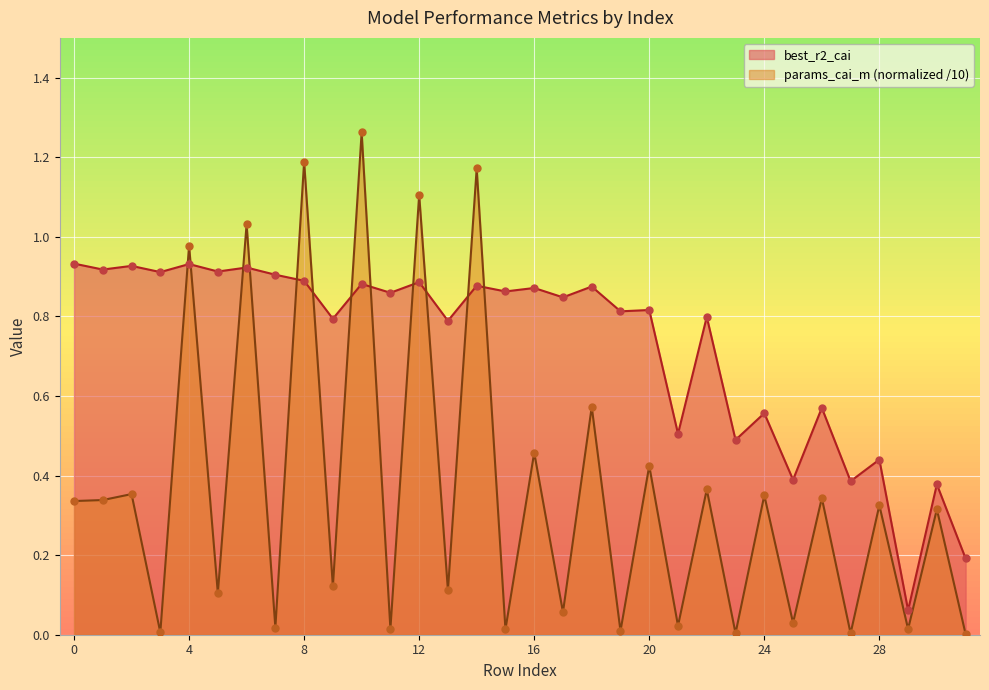

Which series reaches the maximum Y coordinate?

params_cai_m_norm